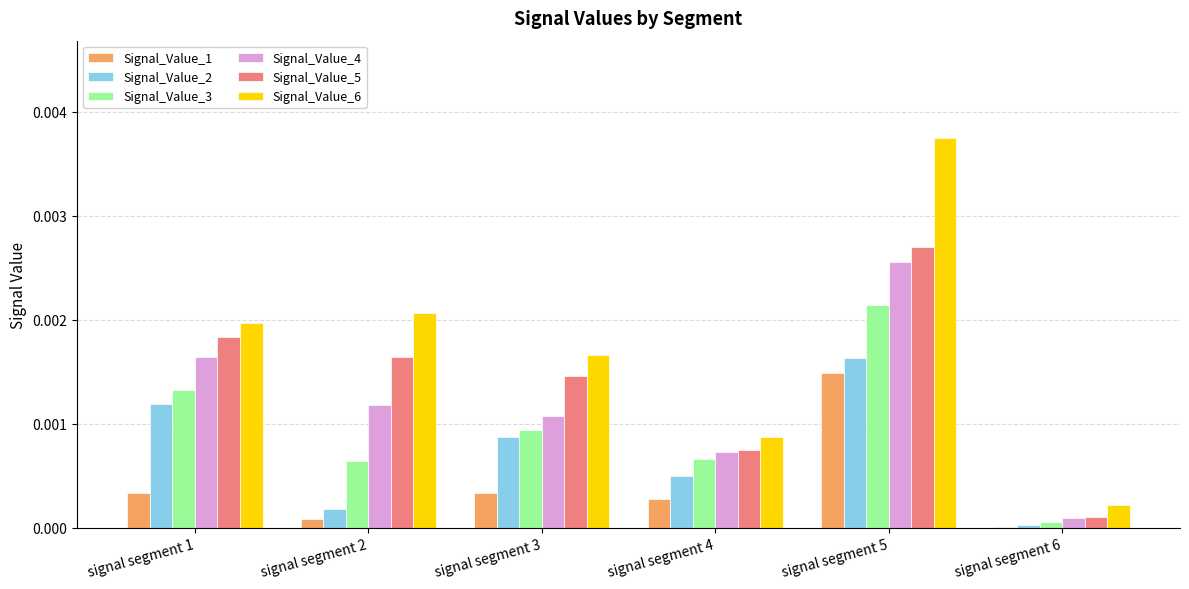

How many data points does each series have?

6